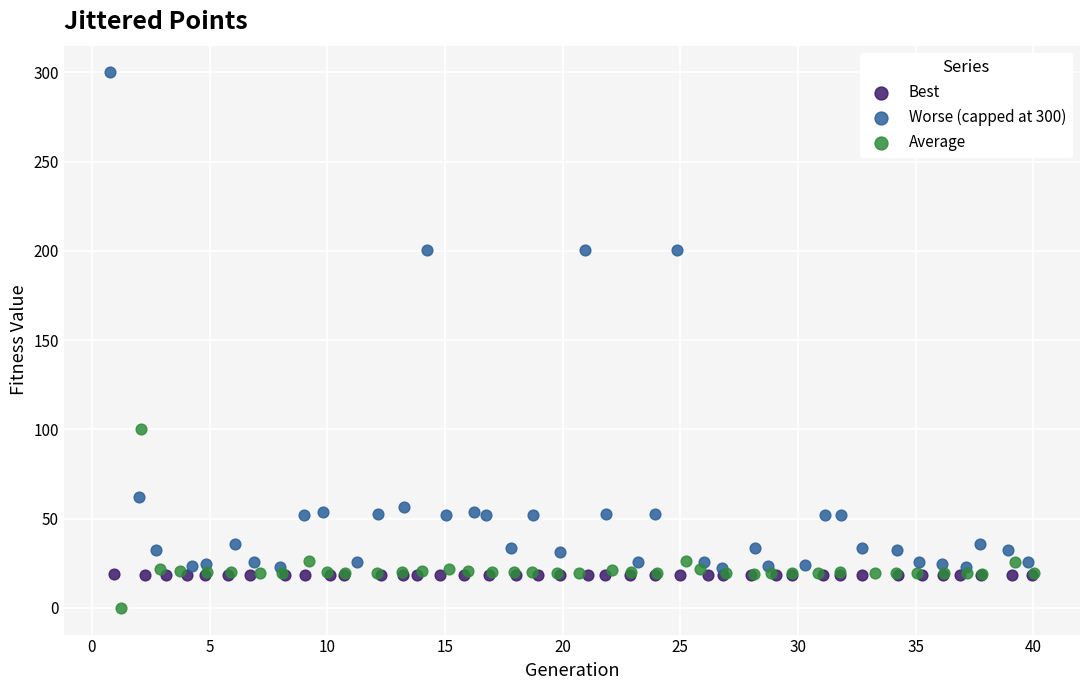

Which series reaches the maximum Y coordinate?

Worse (capped at 300)